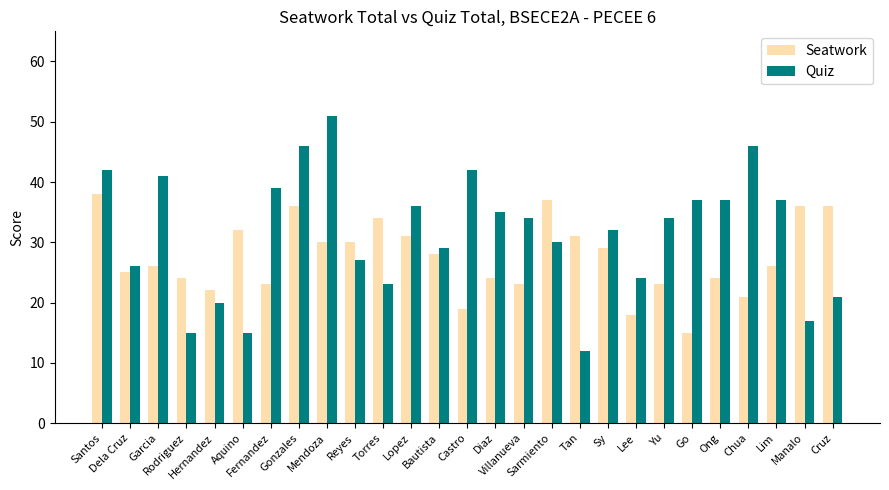

How many series are shown in this chart?

2